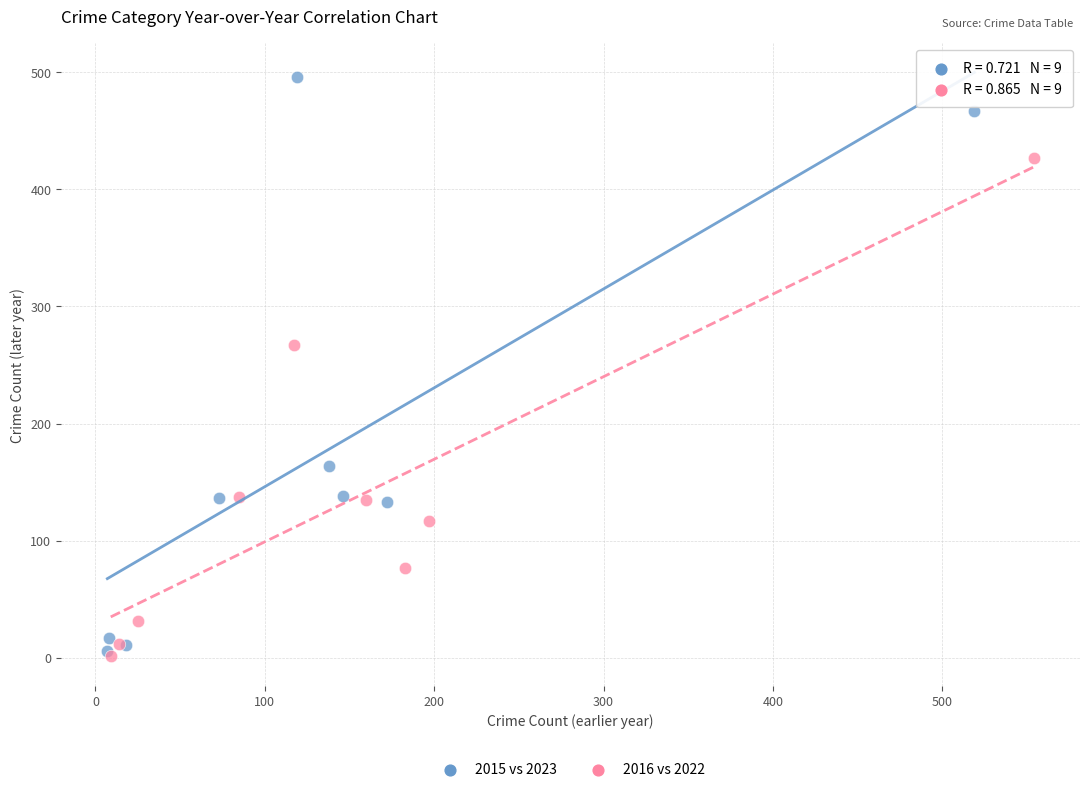

Which series has the largest Y range (max minus min)?

2015 vs 2023